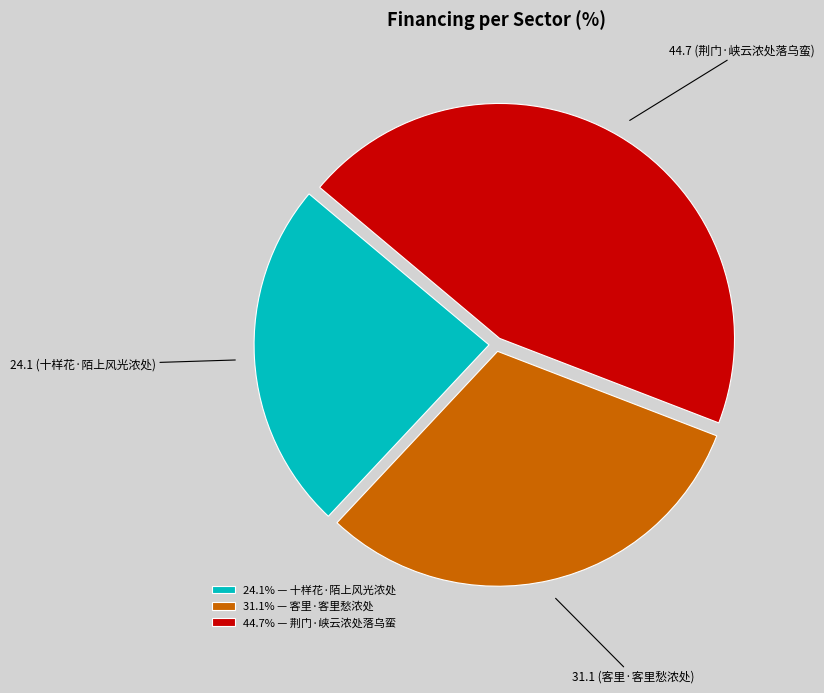

Is the sum of 24.1 (十样花·陌上风光浓处) and 31.1 (客里·客里愁浓处) greater than half?

Yes